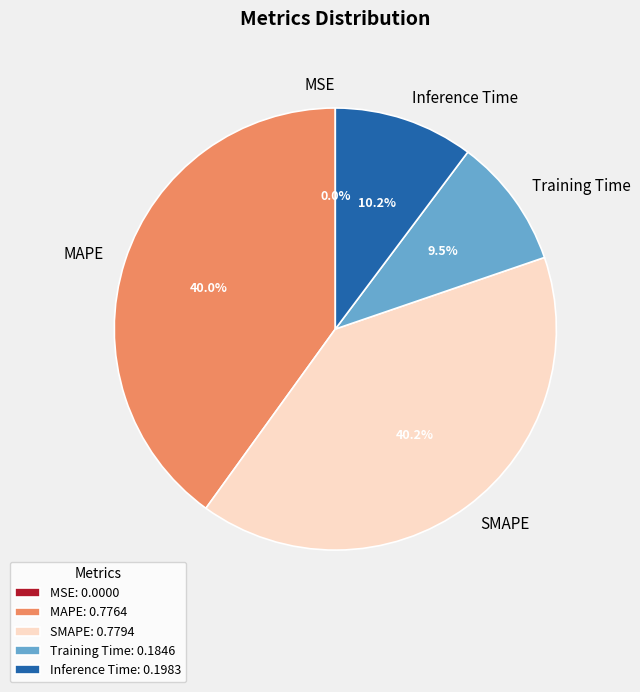

Does Training Time represent more than half of the total?

No